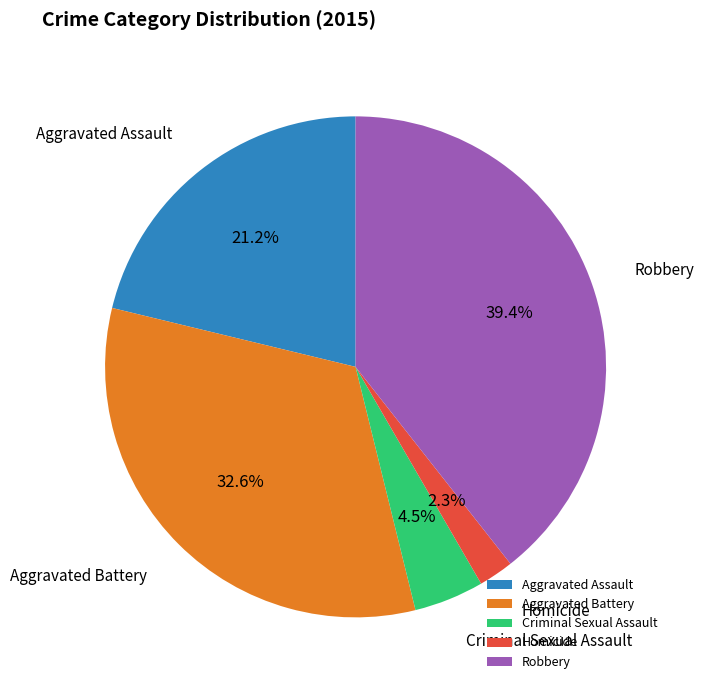

What is the total percentage of Aggravated Battery and Aggravated Assault?

53.8%